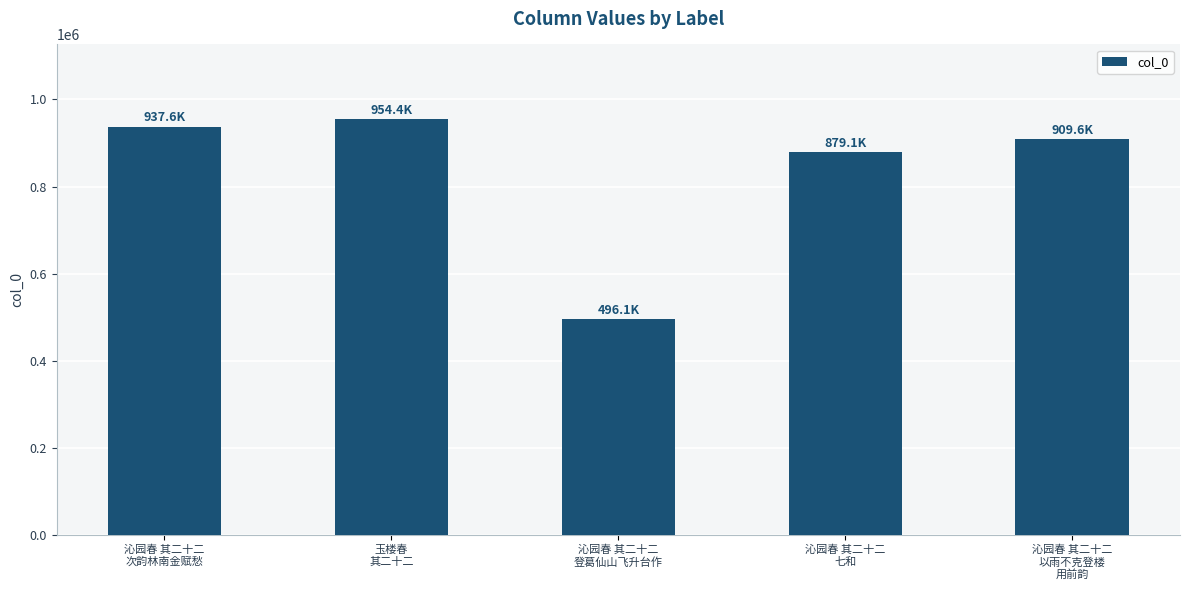

What is the label of the 3rd bar from the right?

沁园春 其二十二
登葛仙山飞升台作